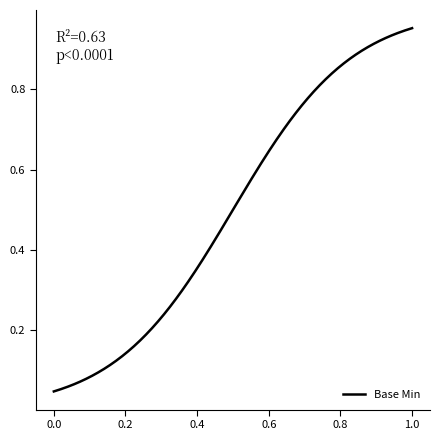

How many lines are shown in the chart?

1